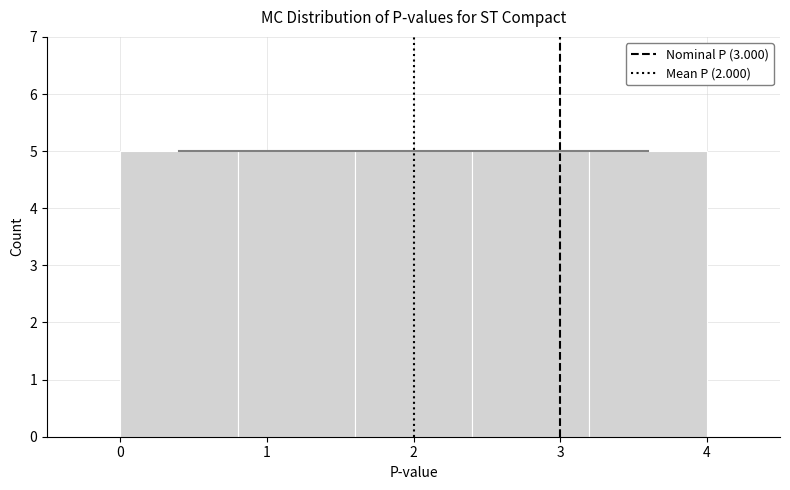

How tall is the bar that spans 3.2 to 4.0 on the x-axis? The values are not printed on the chart, so give them approximately, as read against the axis.

5